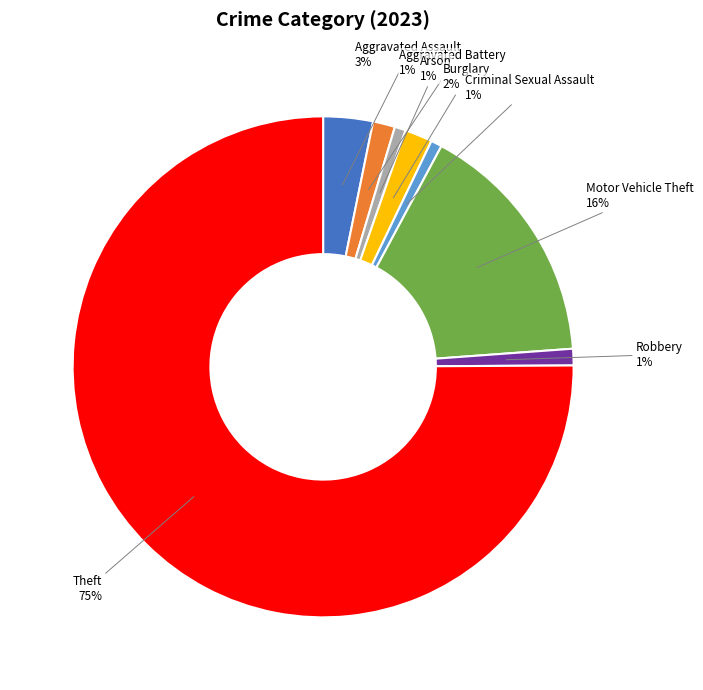

What is the largest slice in the pie chart?

Theft